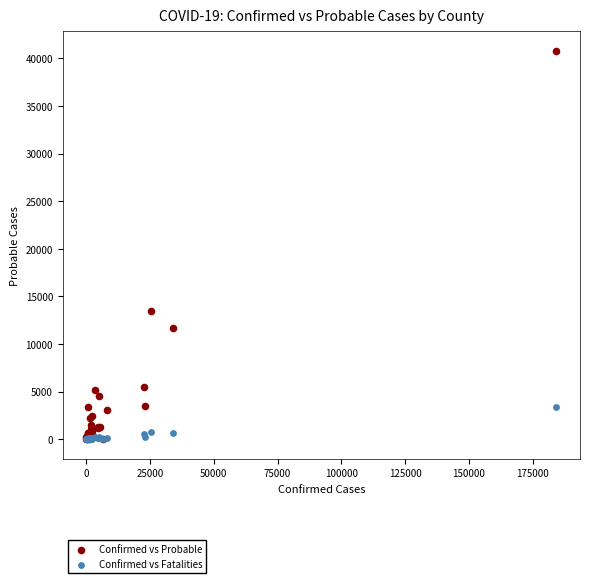

In the Confirmed vs Probable series, what Y value is closest to 20402?

13420